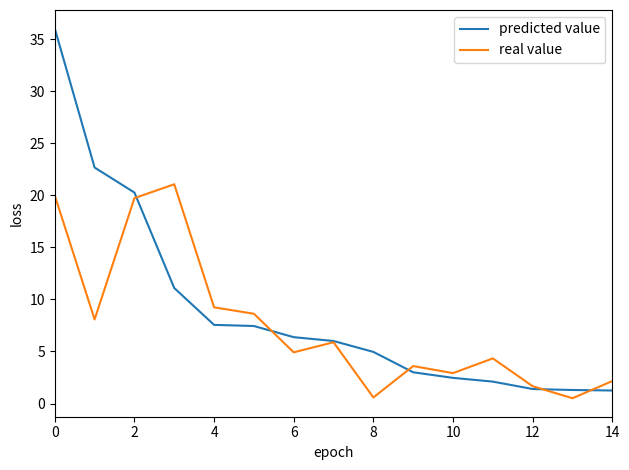

What is the greatest value displayed?

36.0